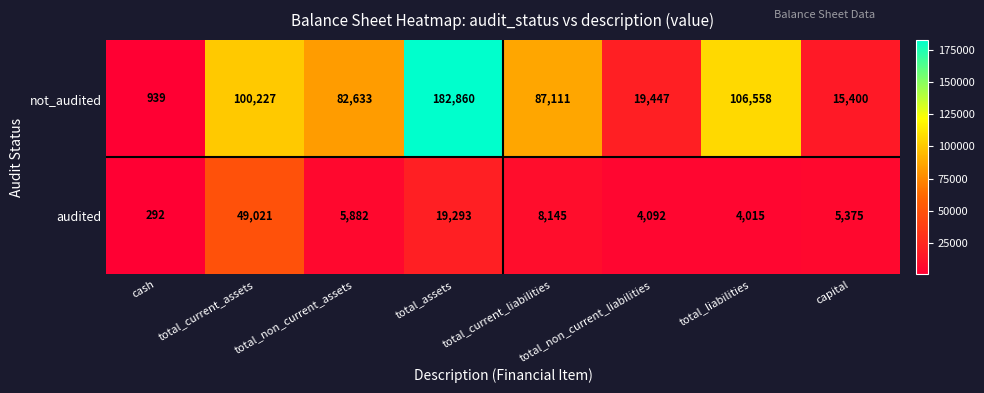

The value of audited at total_current_liabilities is 4597. True or false?

False